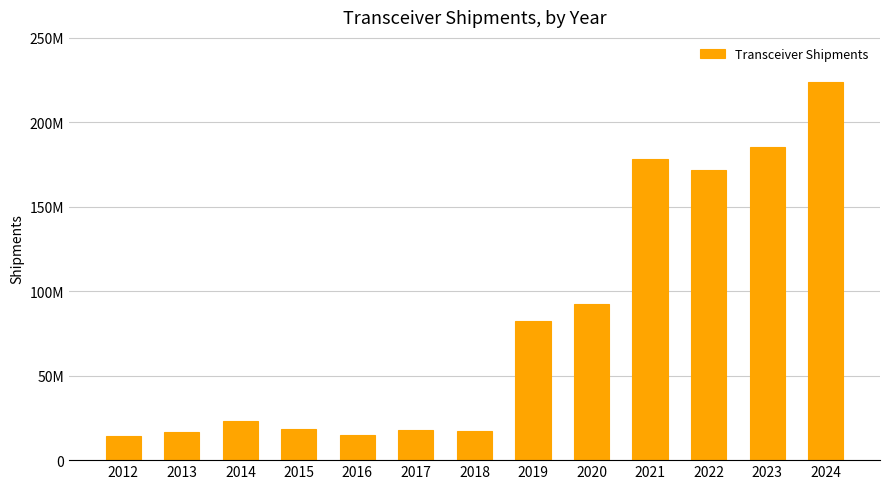

Reading left to right, what are all the values shown in this chart?

14468251.4	16770718.8	23459842.2	18221373.3	14778981.1	17553530.0	17228300.0	82242977.3	92474838.7	178518479.8	171812601.8	185157841.0	223703911.0